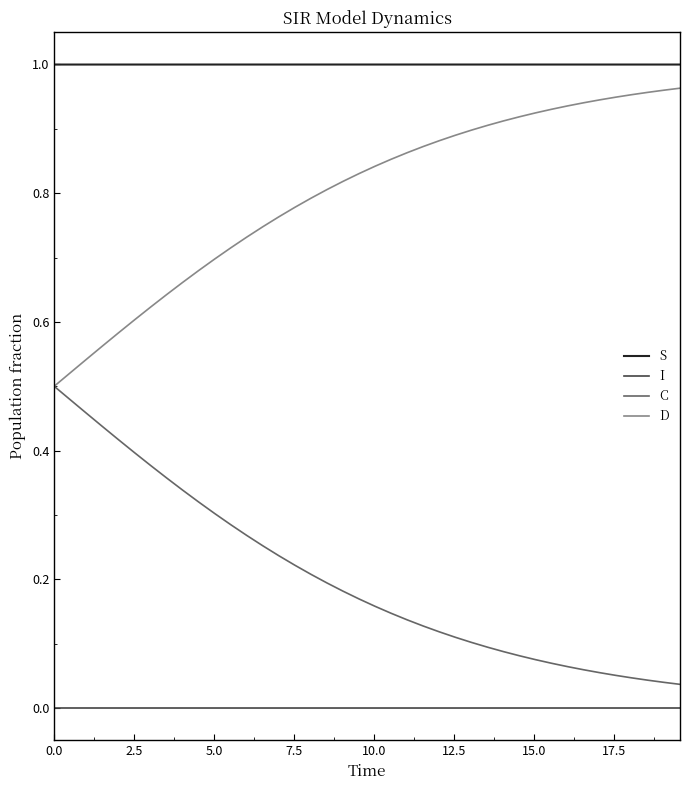

Which series has the largest total across all categories?

S